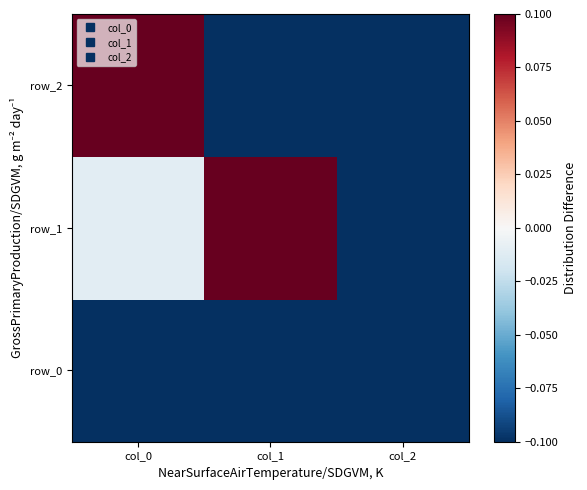

True or false: row_1 has a value of 0.1 at col_1.

False